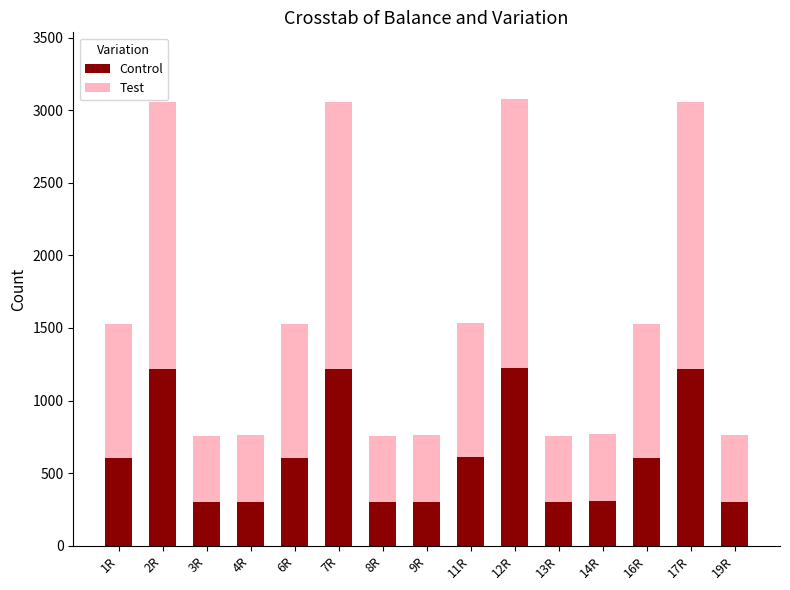

What is the minimum value for Control?

303.2